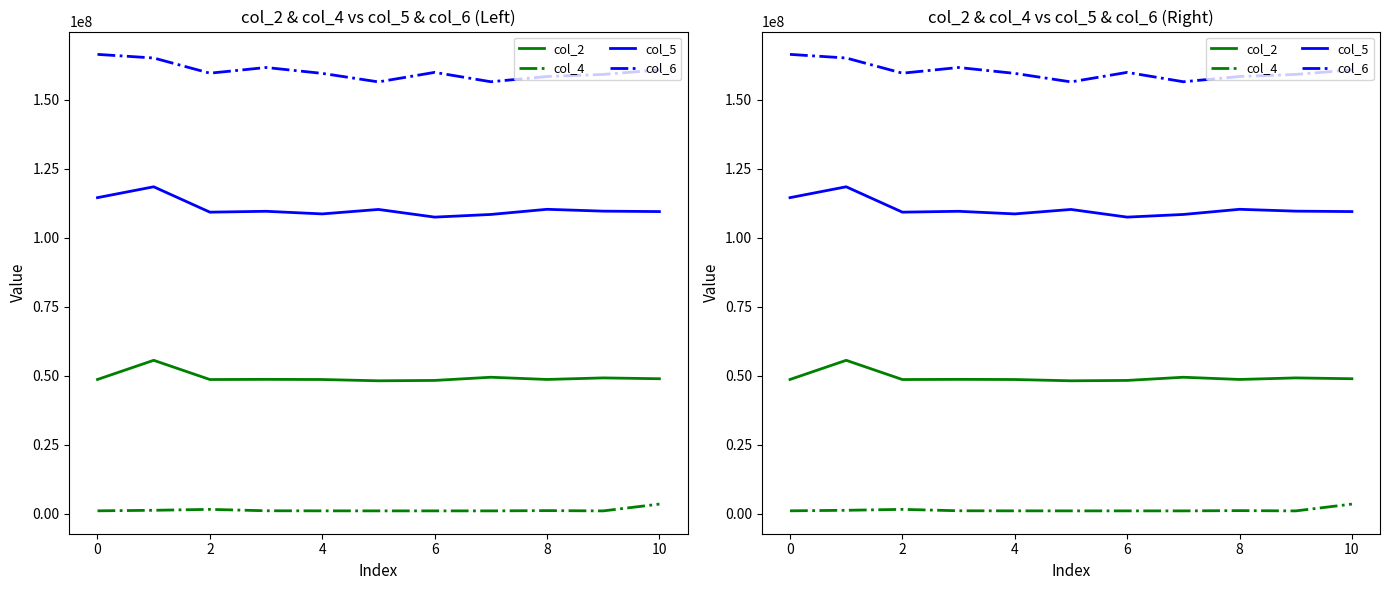

Is this an area chart (filled region under the line)?

No